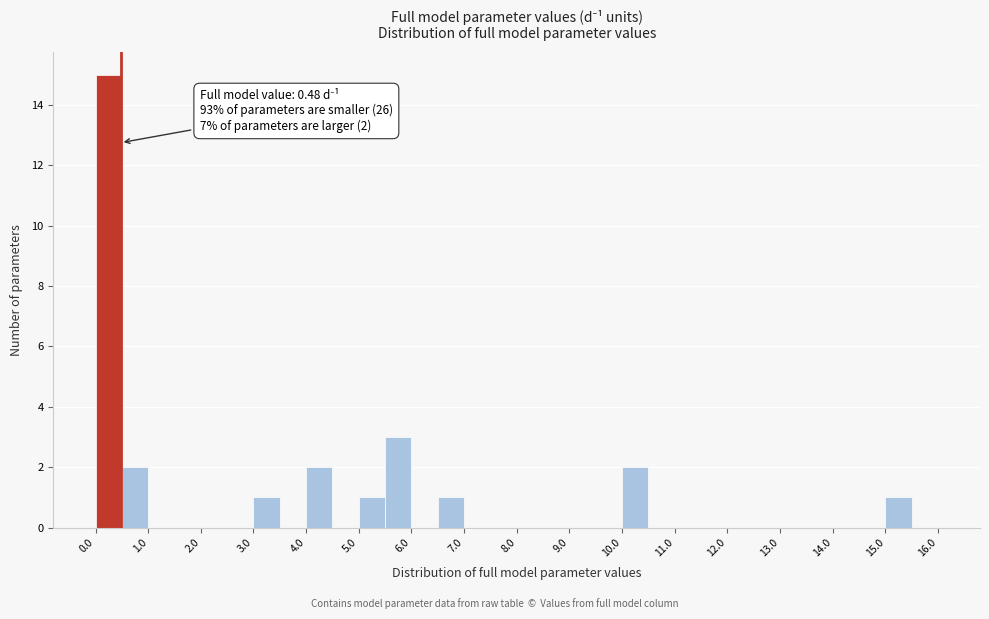

Which range on the x-axis has the tallest bar?

0.0 to 0.5